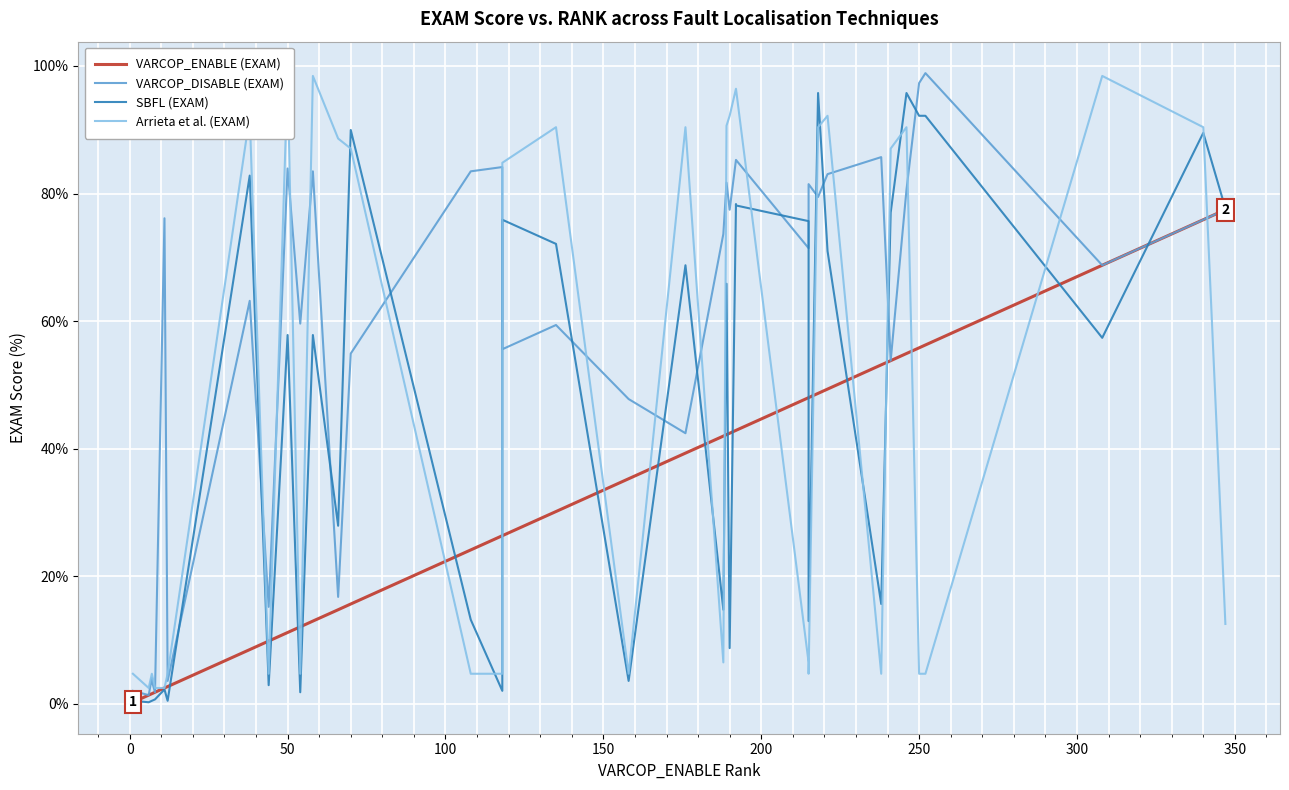

True or false: VARCOP_DISABLE (EXAM) has more than 1 interior local peaks.

True